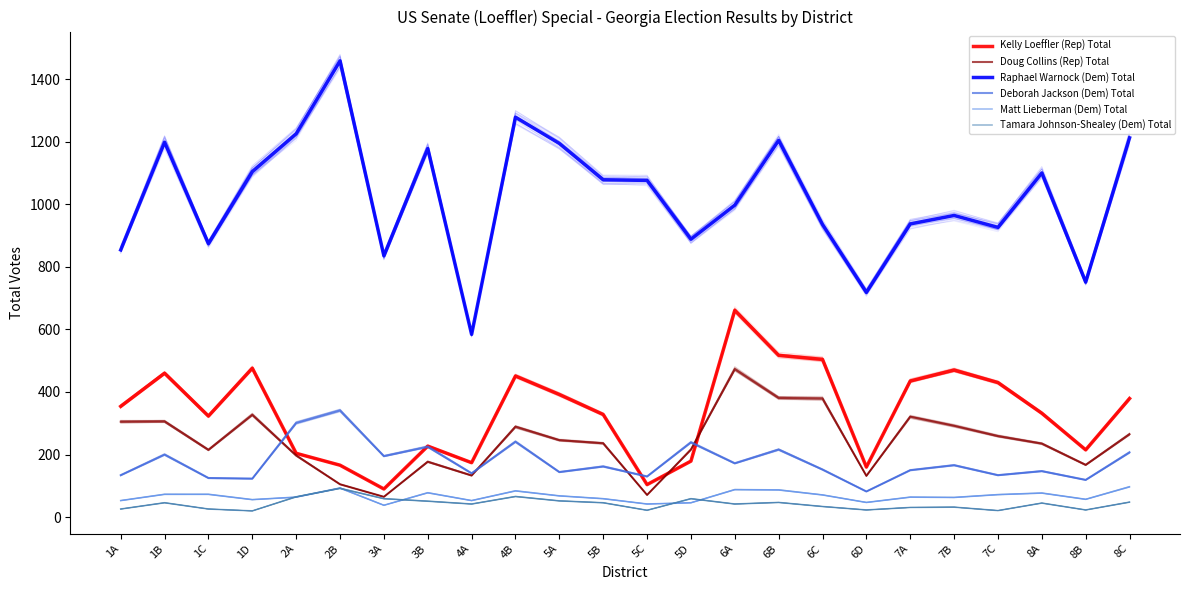

Is this an area chart (filled region under the line)?

No